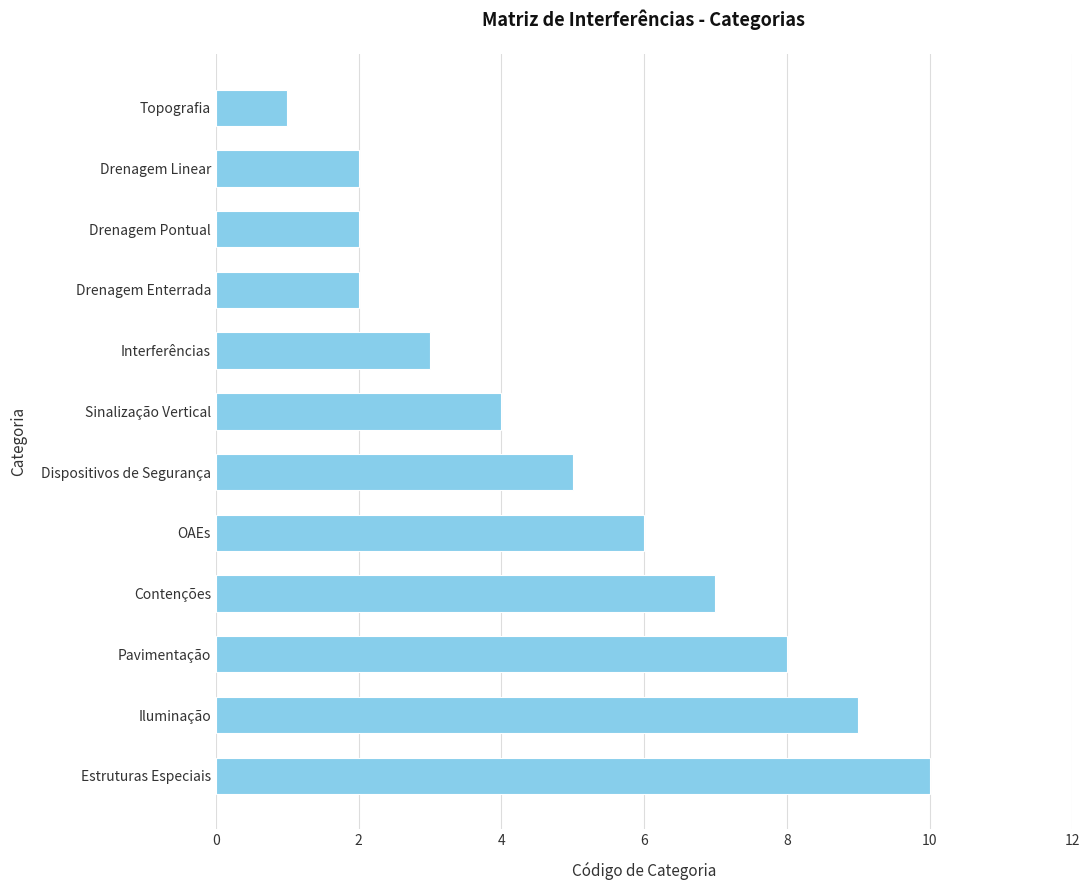

What is the sum of all values?

59